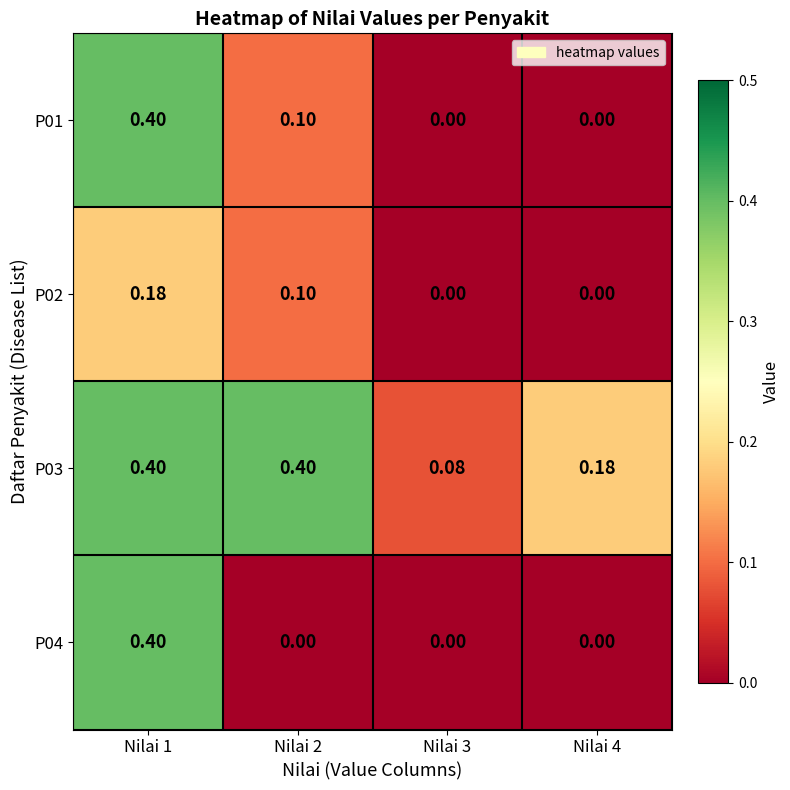

What is the greatest value displayed?

0.4